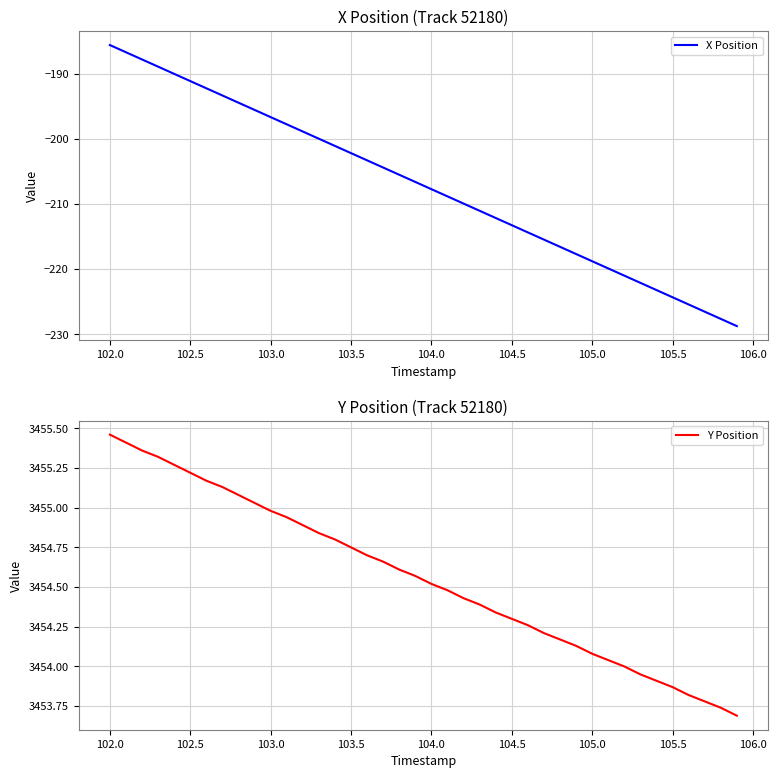

True or false: Y Position and X Position cross at least once.

False